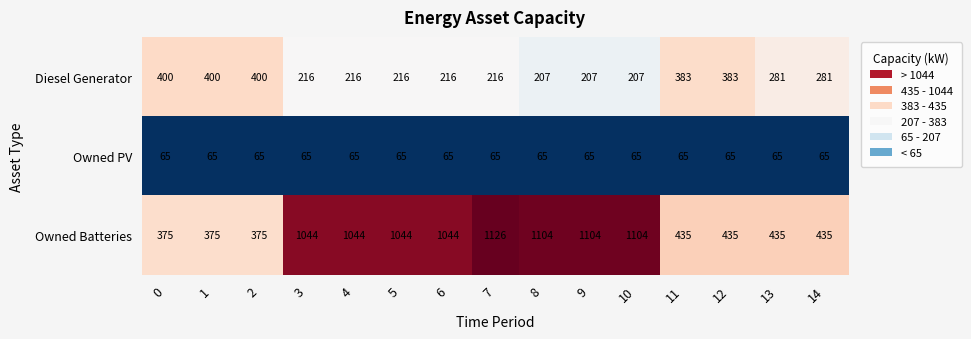

What is the minimum value shown in the chart?

65